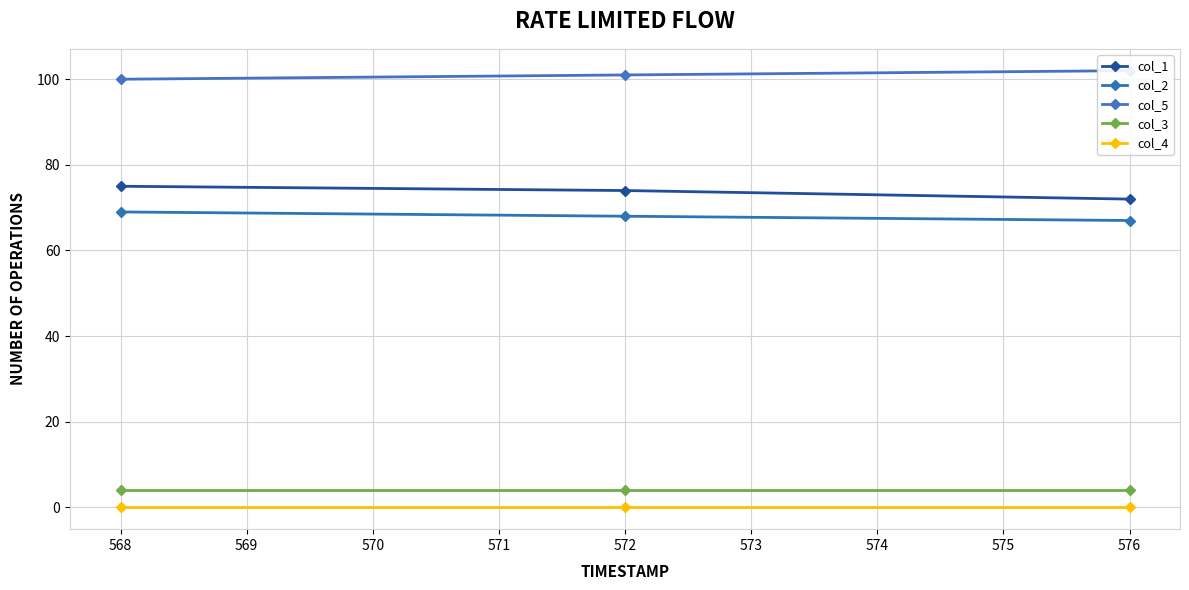

What is the average value of the col_1 series?

74